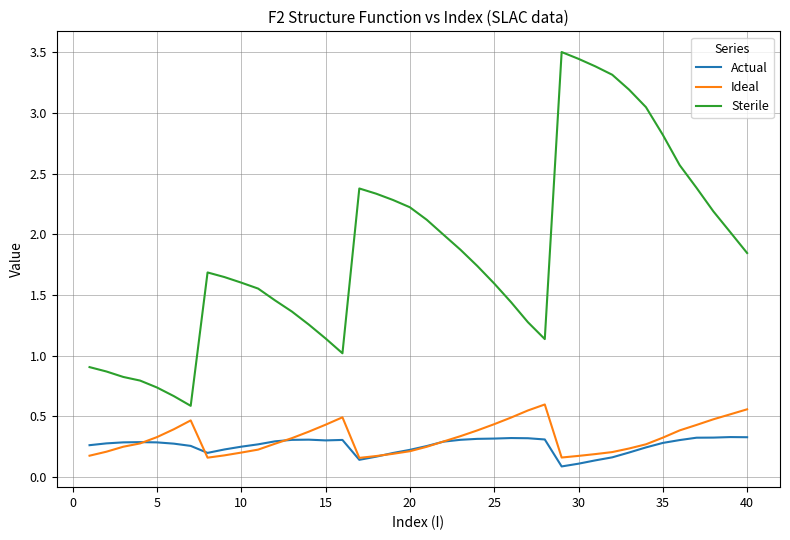

What is the greatest value displayed?

3.5